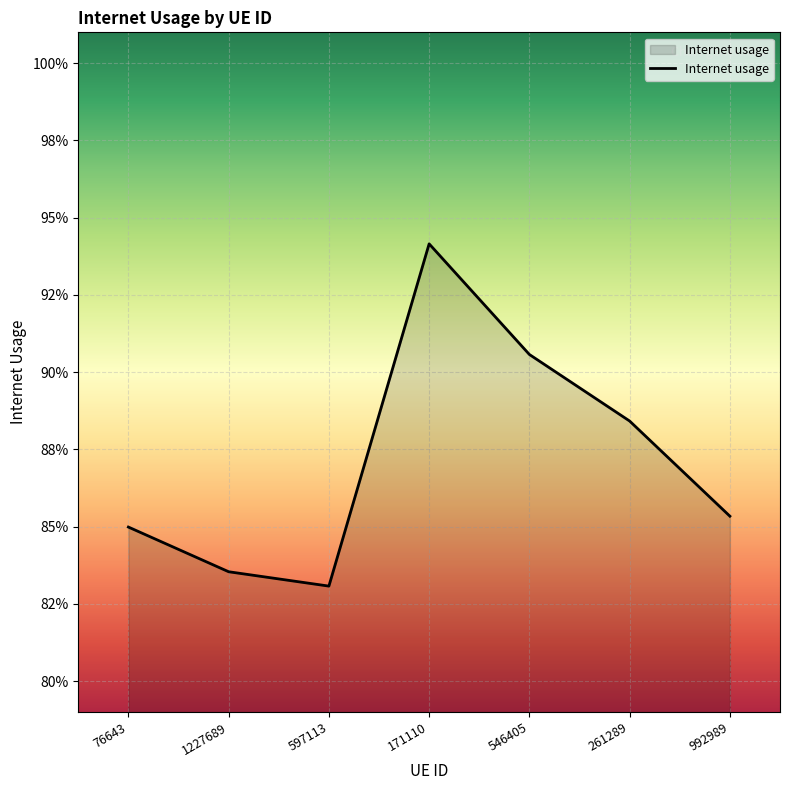

What is the value of the 7th point from the left?

0.9